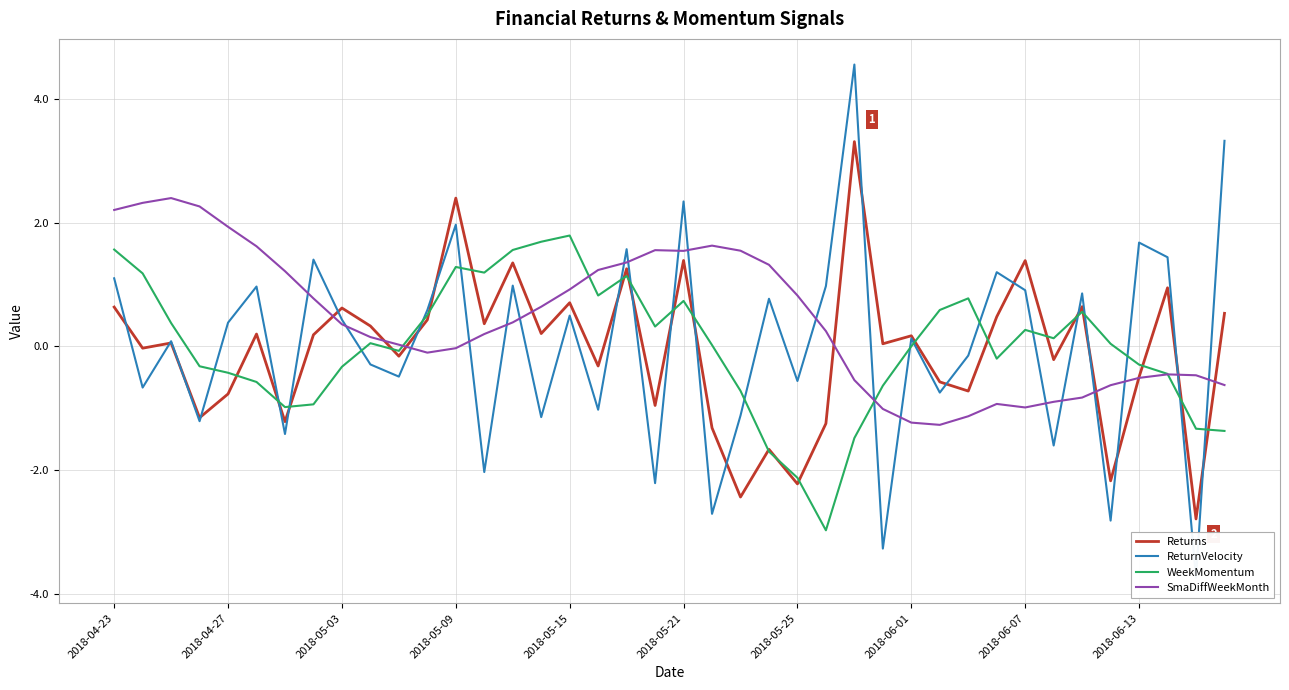

Reading right to left, transcribe all the data shown in this chart.

Returns: 0.5	-2.8	0.9	-0.5	-2.2	0.6	-0.2	1.4	0.5	-0.7	-0.6	0.2	0.0	3.3	-1.2	-2.2	-1.7	-2.4	-1.3	1.4	-1.0	1.3	-0.3	0.7	0.2	1.4	0.4	2.4	0.4	-0.2	0.3	0.6	0.2	-1.2	0.2	-0.8	-1.2	0.1	-0.0	0.6
ReturnVelocity: 3.3	-3.7	1.4	1.7	-2.8	0.9	-1.6	0.9	1.2	-0.1	-0.7	0.1	-3.3	4.6	1.0	-0.6	0.8	-1.1	-2.7	2.3	-2.2	1.6	-1.0	0.5	-1.1	1.0	-2.0	2.0	0.6	-0.5	-0.3	0.4	1.4	-1.4	1.0	0.4	-1.2	0.1	-0.7	1.1
WeekMomentum: -1.4	-1.3	-0.4	-0.3	0.0	0.6	0.1	0.3	-0.2	0.8	0.6	0.0	-0.6	-1.5	-3.0	-2.1	-1.7	-0.7	0.0	0.7	0.3	1.1	0.8	1.8	1.7	1.6	1.2	1.3	0.5	-0.1	0.1	-0.3	-0.9	-1.0	-0.6	-0.4	-0.3	0.4	1.2	1.6
SmaDiffWeekMonth: -0.6	-0.5	-0.5	-0.5	-0.6	-0.8	-0.9	-1.0	-0.9	-1.1	-1.3	-1.2	-1.0	-0.5	0.2	0.8	1.3	1.5	1.6	1.5	1.6	1.4	1.2	0.9	0.6	0.4	0.2	-0.0	-0.1	0.0	0.2	0.4	0.8	1.2	1.6	1.9	2.3	2.4	2.3	2.2